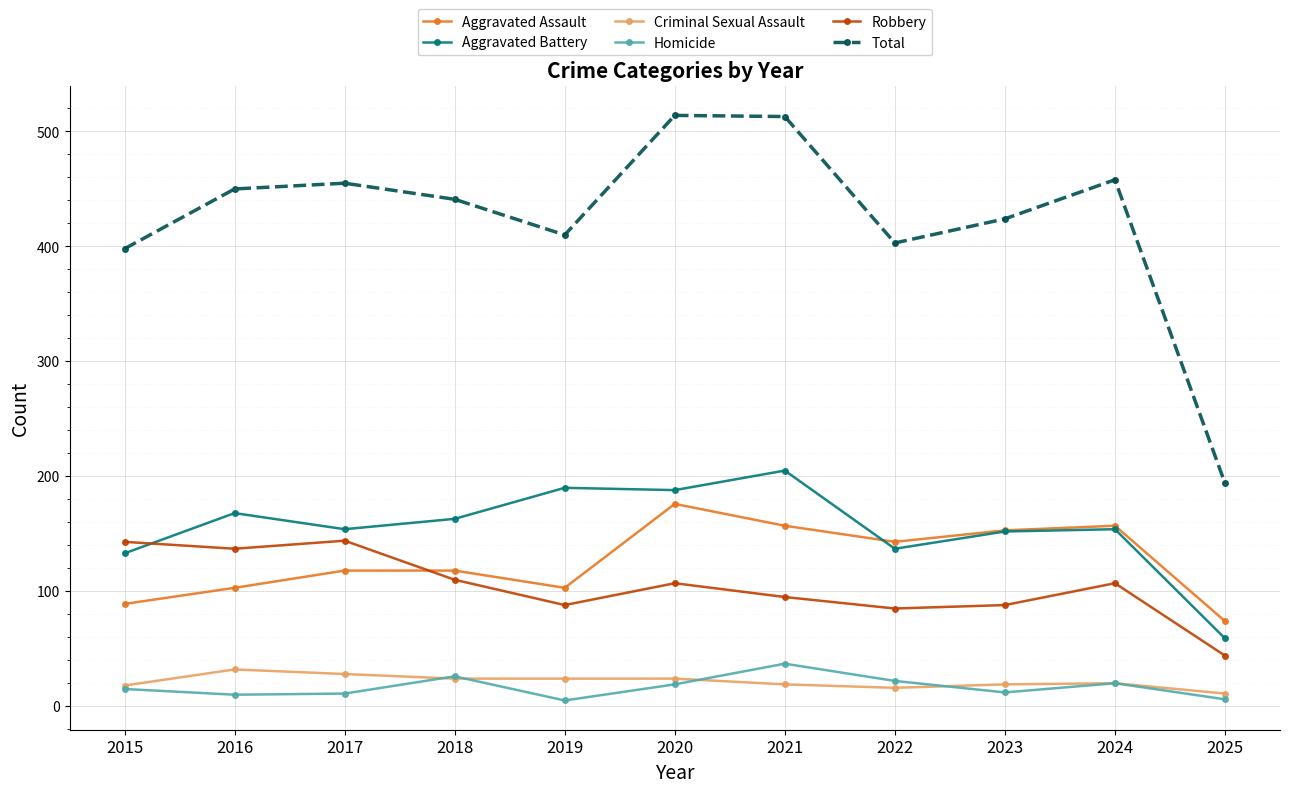

What is the value of the Total point at the 7th from the left?

513